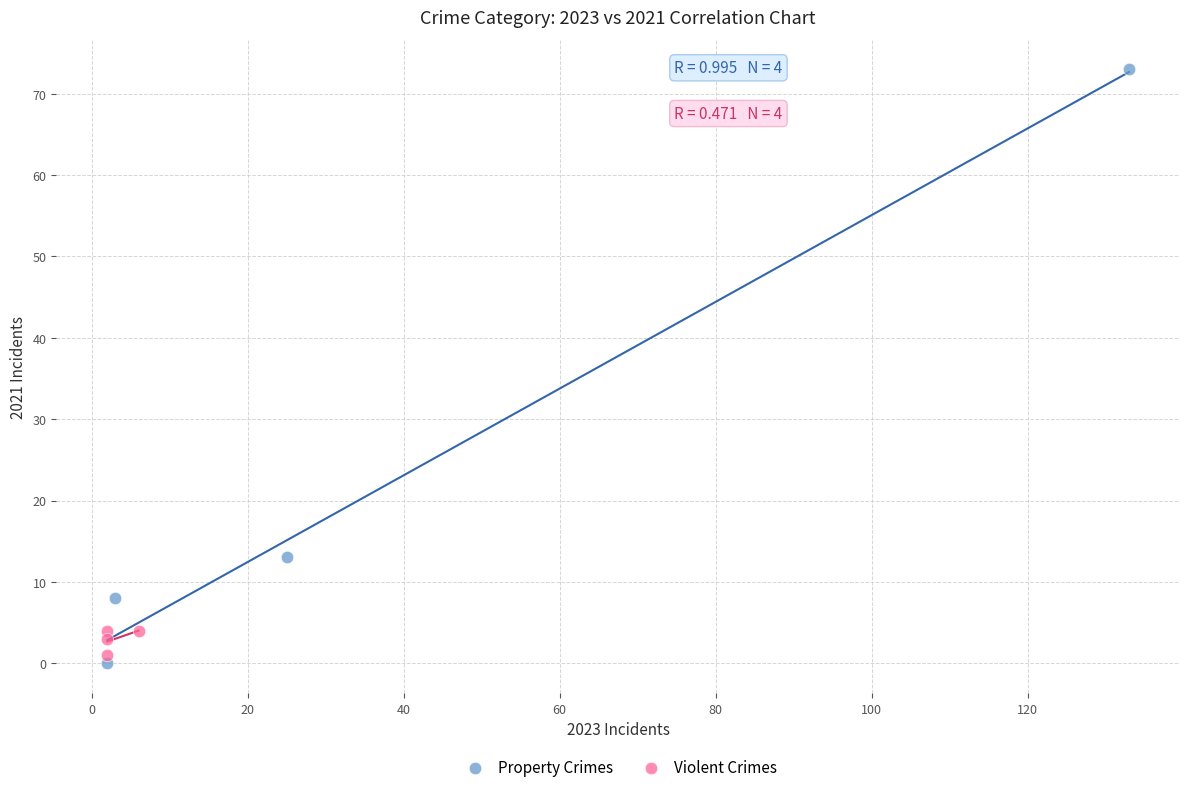

Which series contains the highest Y value?

Property Crimes